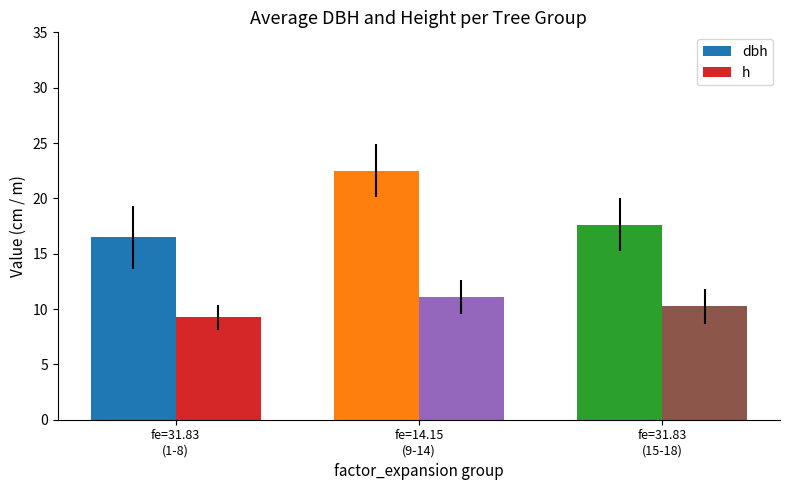

How many categories are shown in the chart?

3